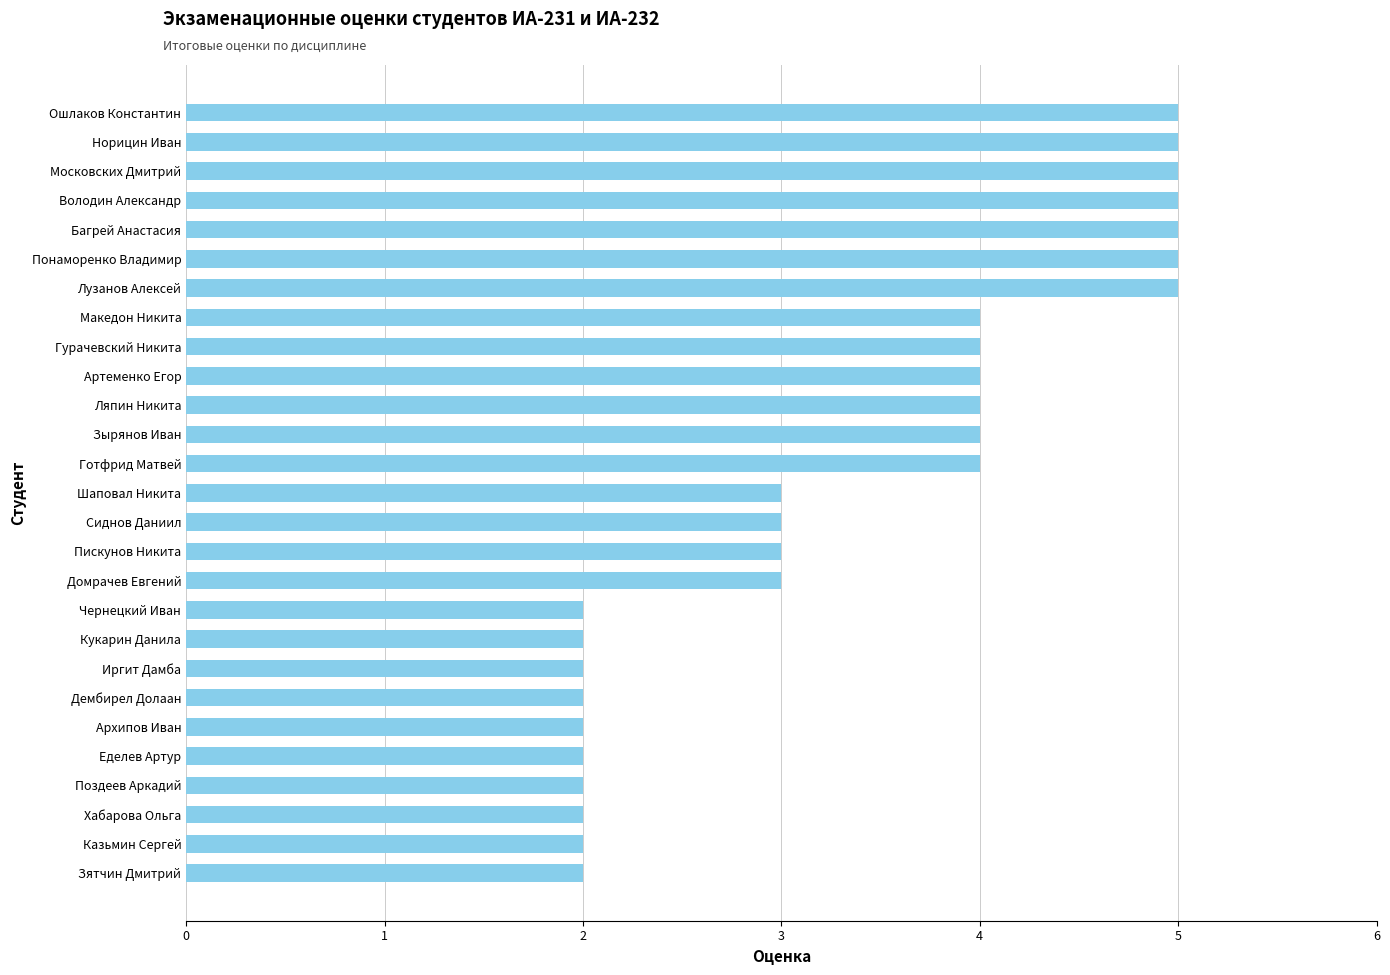

What is the change in value from Поздеев Аркадий to Лузанов Алексей?

+3